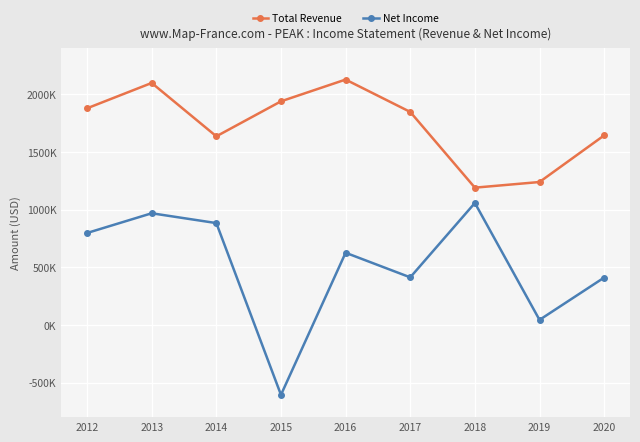

What is the approximate value of Total Revenue at 2020, to the nearest 50?

1644900